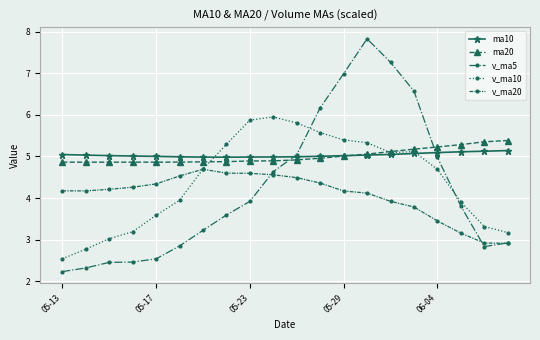

Count the number of categories in the chart.

20